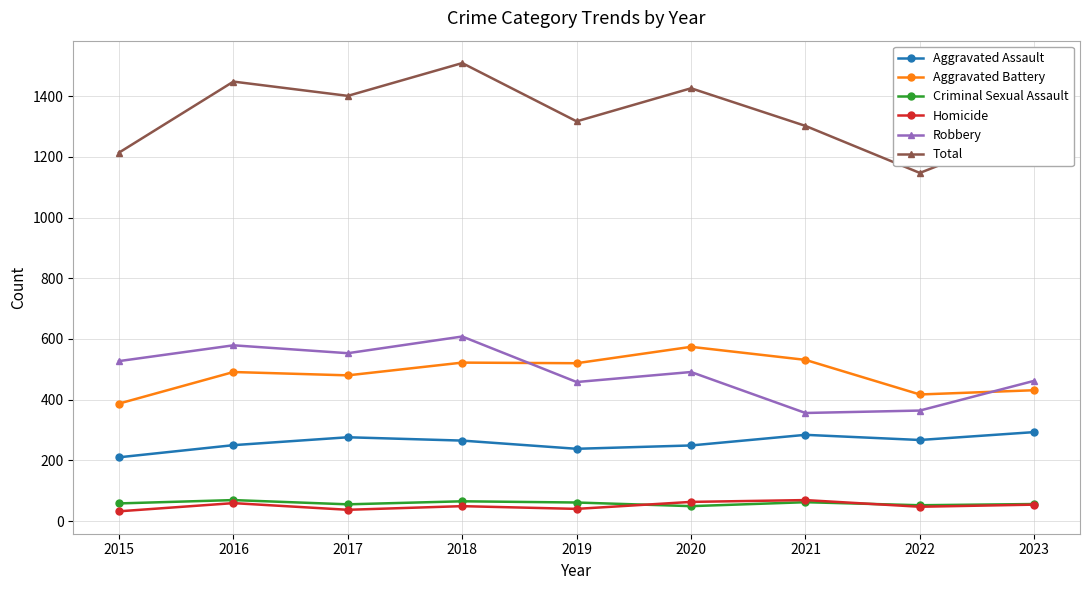

Is it true that Aggravated Assault equals 163 at 2020?

False